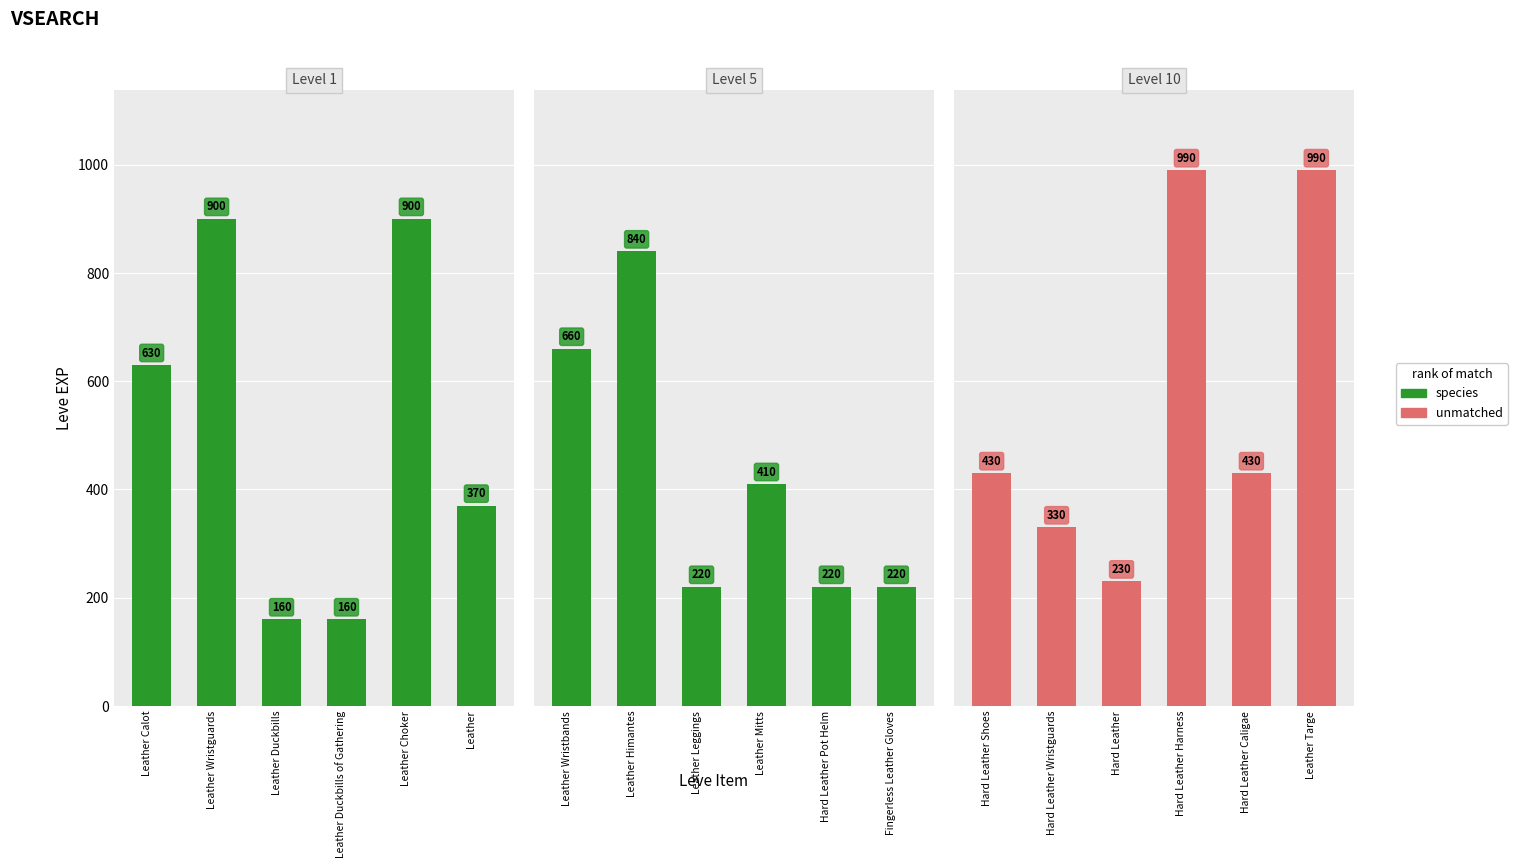

Is the value of unmatched at Leather greater than the value of species at Leather Duckbills?

Yes